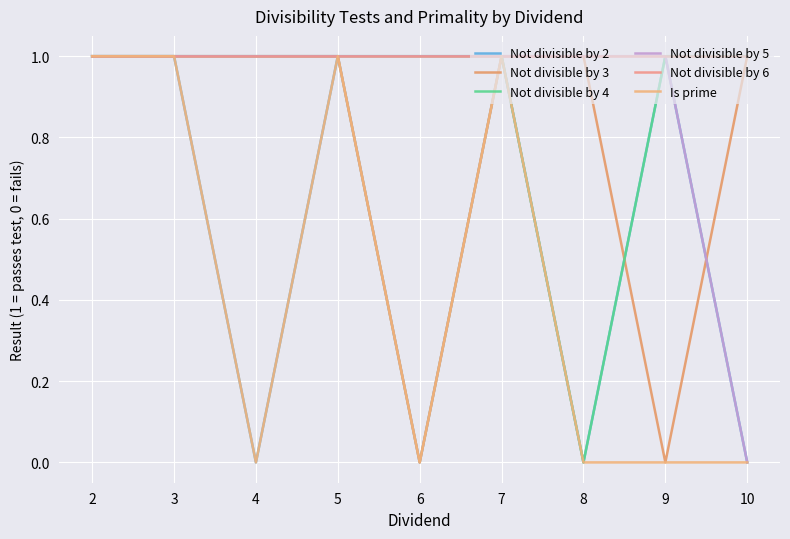

Between 8 and 10, which series saw the biggest shift?

Not divisible by 4